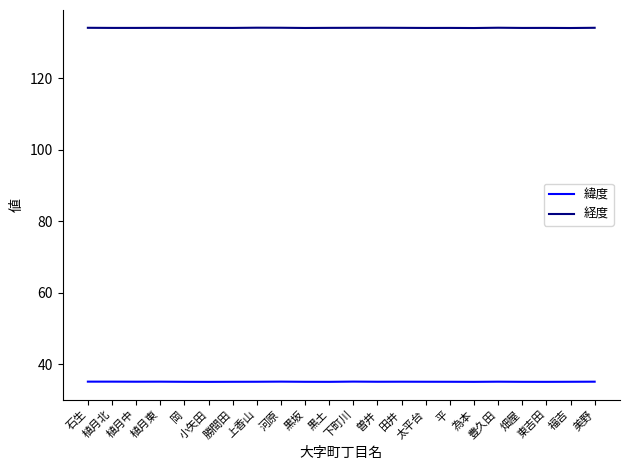

Rank the series at 勝間田 from lowest to highest value.

緯度, 経度